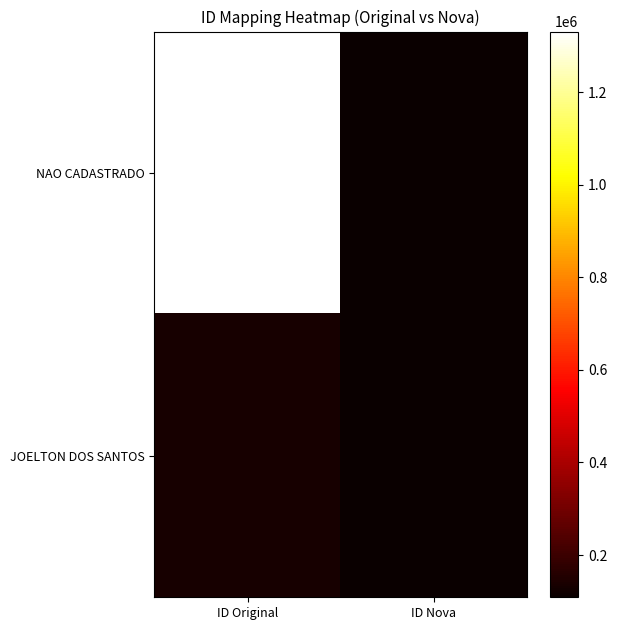

List the series in order of their overall mean, lowest first.

JOELTON DOS SANTOS, NAO CADASTRADO